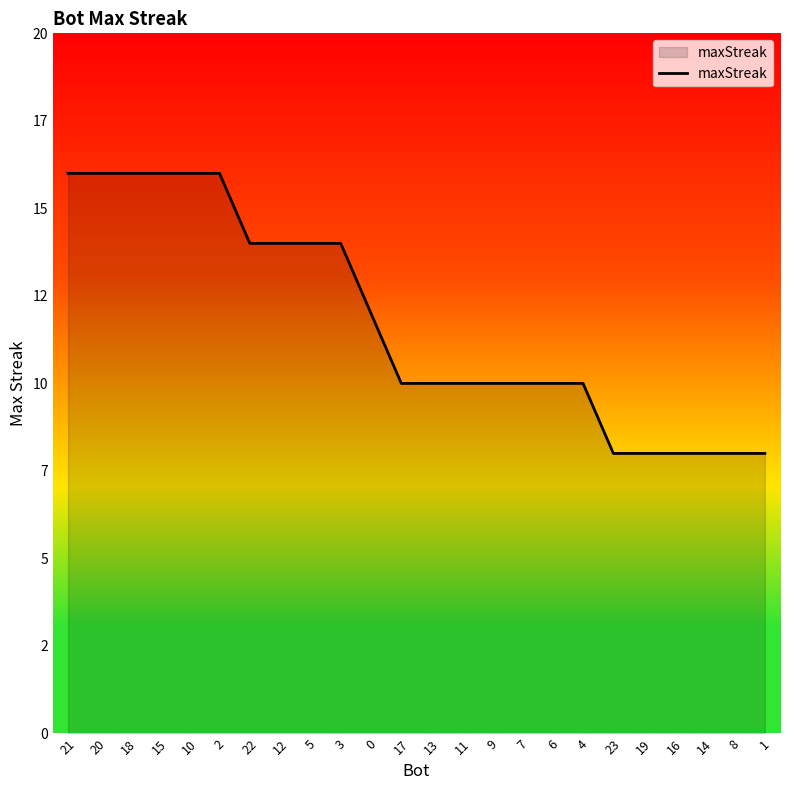

What is the sum of the values at 1 and 11?

18